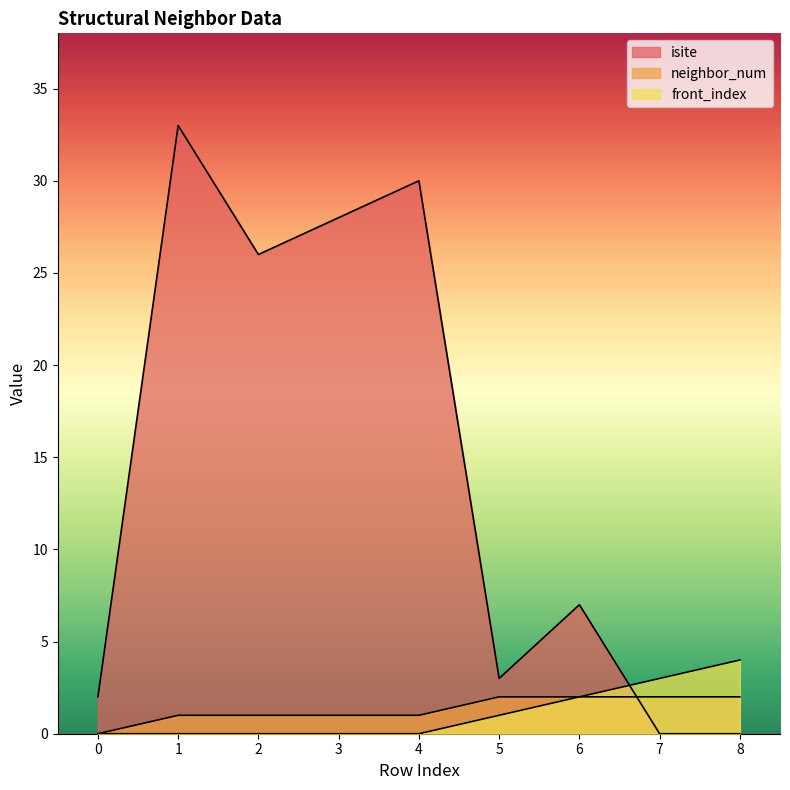

Which has a higher value, 5 or 1?

1